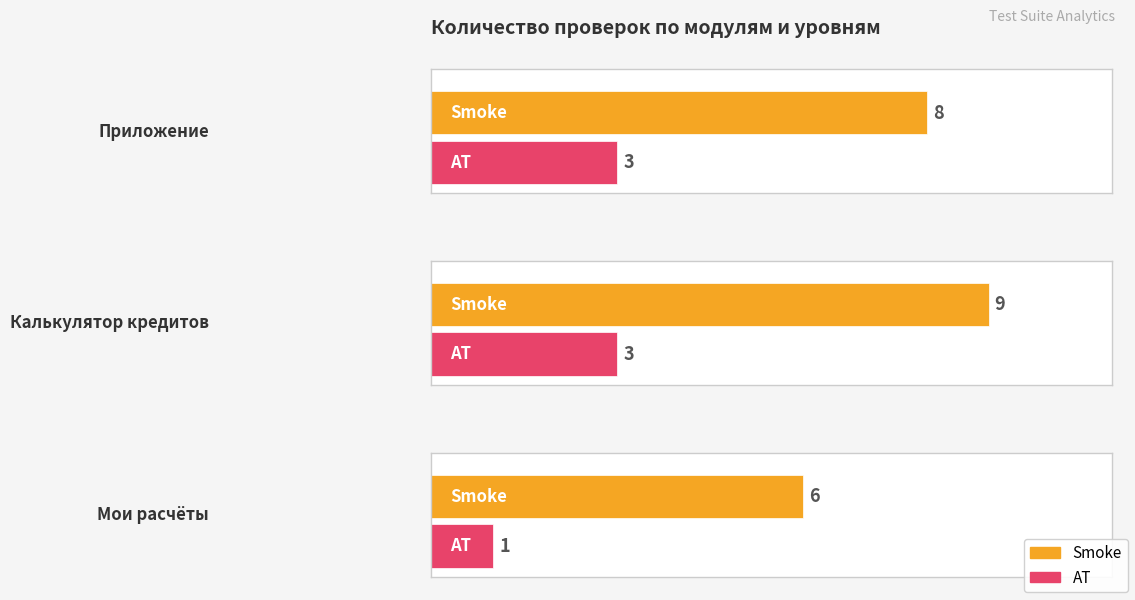

How many distinct data groups are displayed?

2